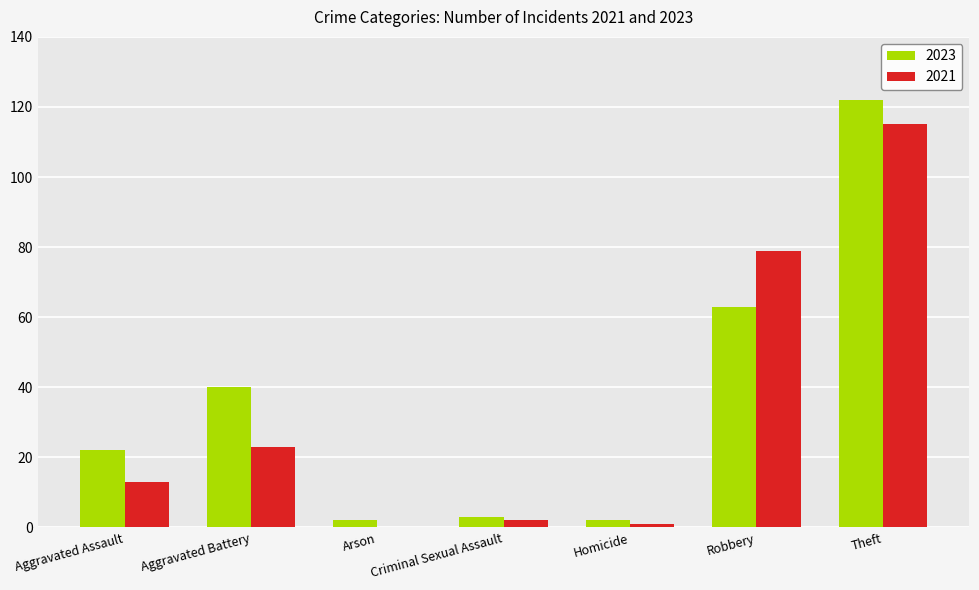

What is the sum of the 2023 values at Theft and Aggravated Assault?

144